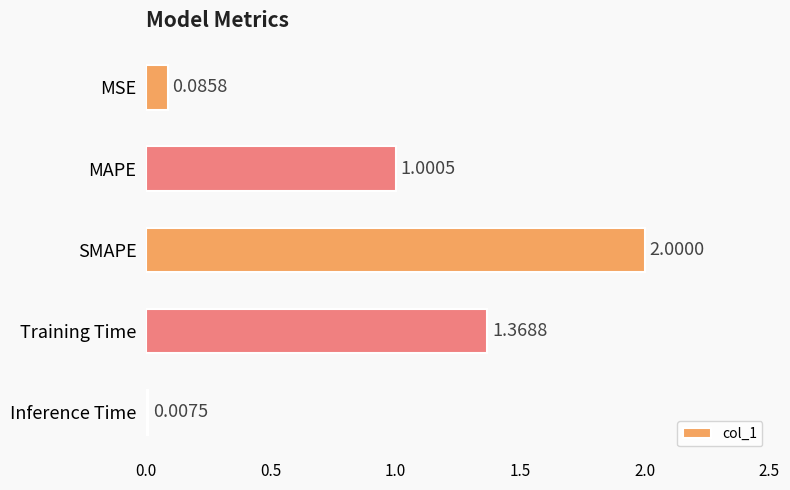

How many bars are there in total?

5